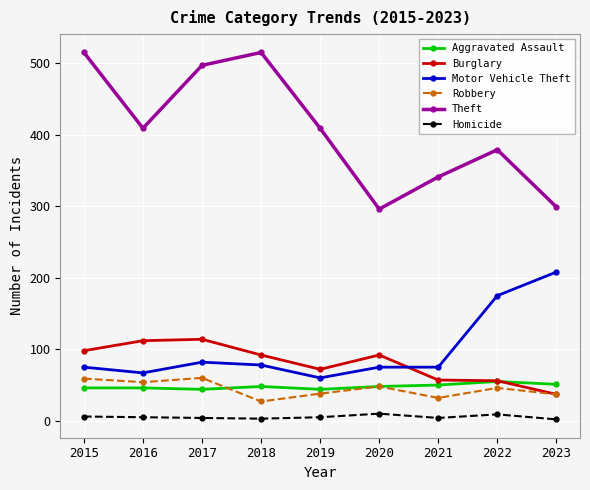

The Motor Vehicle Theft series shows 40 at 2016. True or false?

False